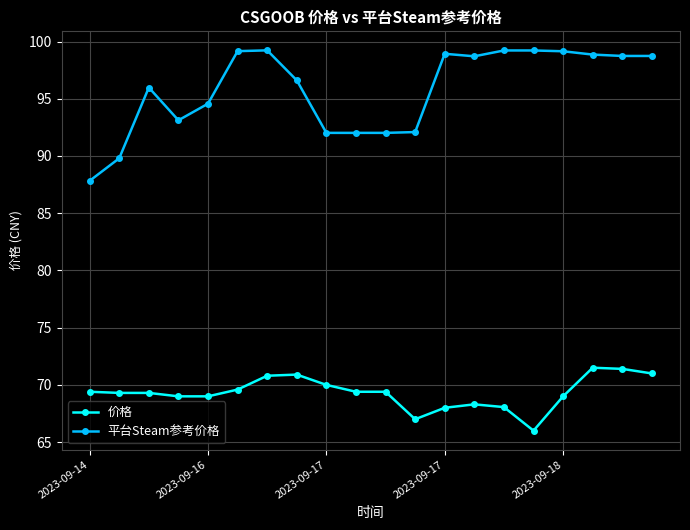

Which series has the largest total across all categories?

平台Steam参考价格